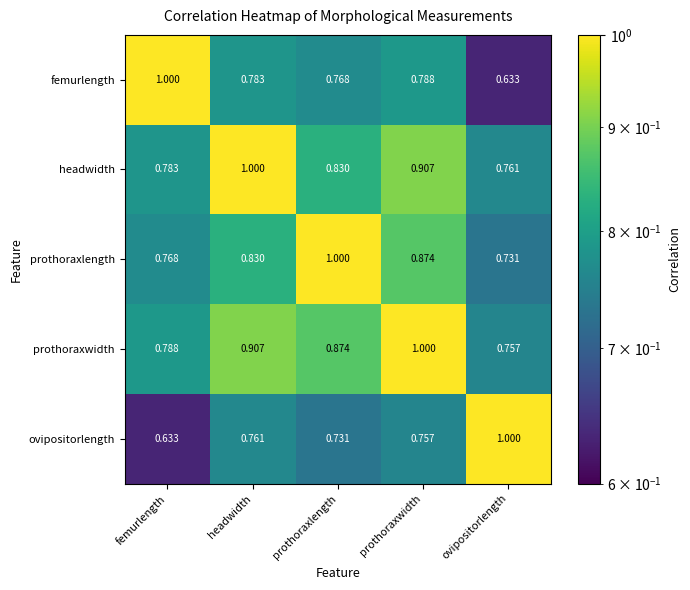

At which label is prothoraxwidth closest to 0?

ovipositorlength